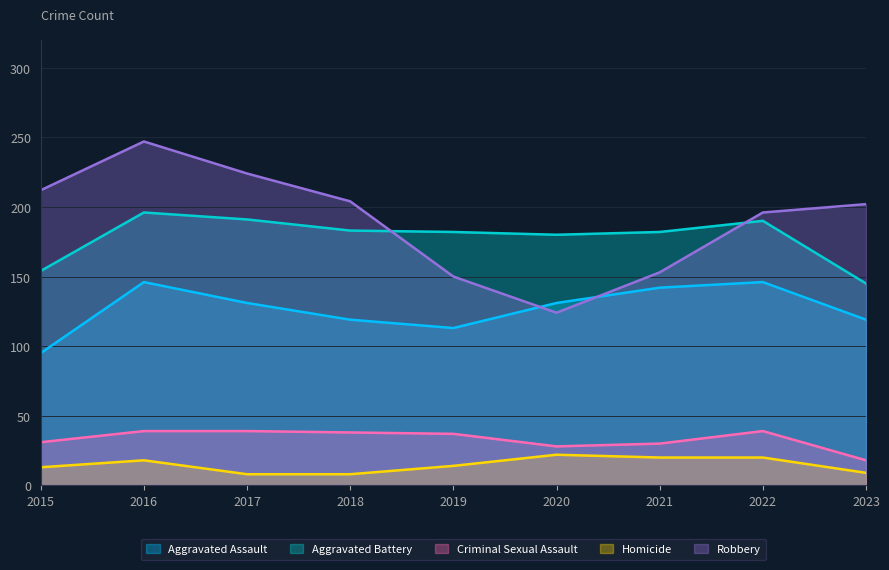

Reading right to left, extract all data points from this chart.

Aggravated Assault: 119	146	142	131	113	119	131	146	95
Aggravated Battery: 145	190	182	180	182	183	191	196	154
Criminal Sexual Assault: 18	39	30	28	37	38	39	39	31
Homicide: 9	20	20	22	14	8	8	18	13
Robbery: 202	196	153	124	150	204	224	247	212